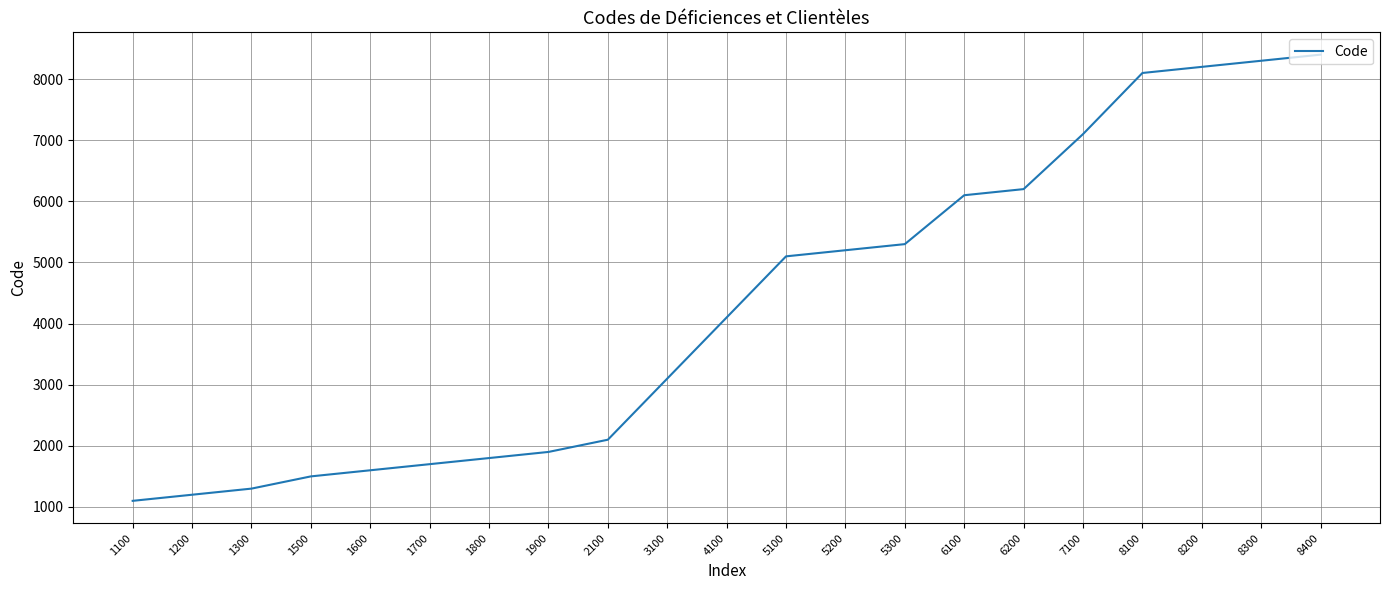

Count the number of data series in this chart.

1